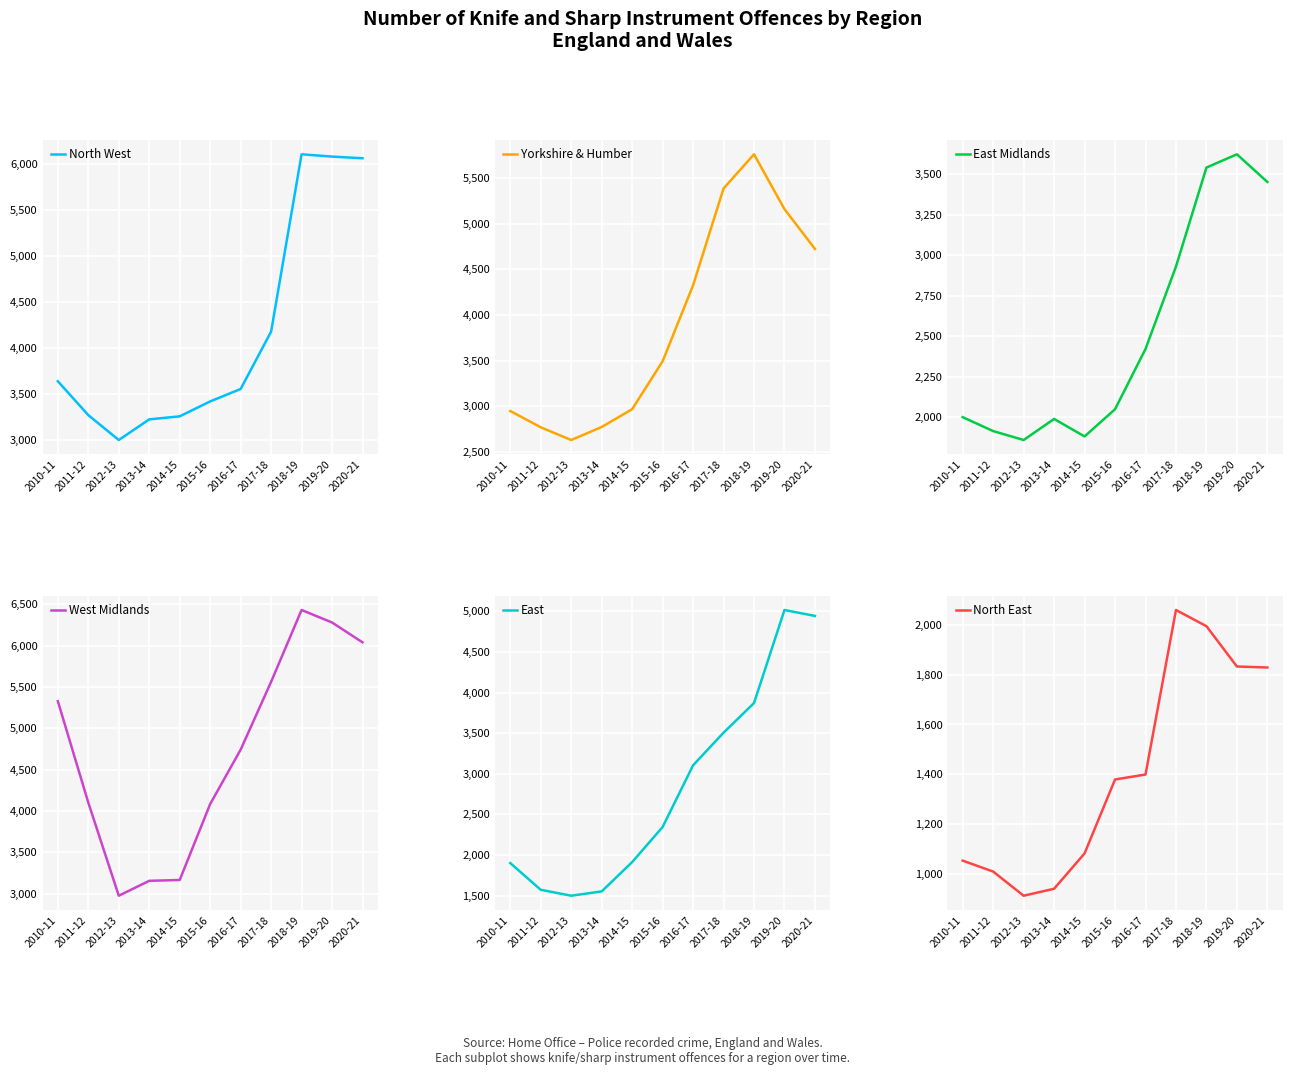

Where is the first local minimum for East Midlands?

2012-13